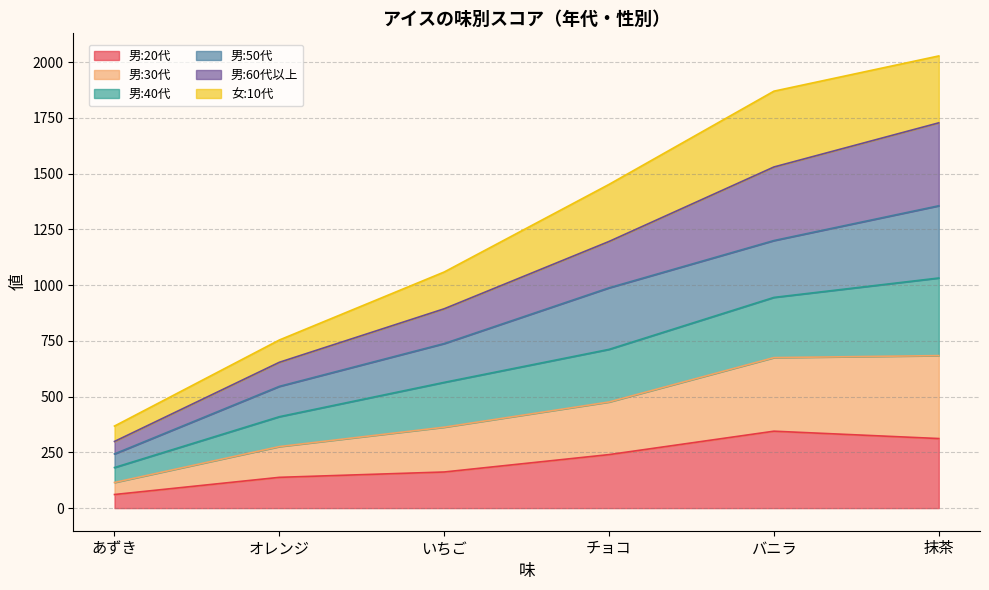

How many categories are shown in the chart?

6